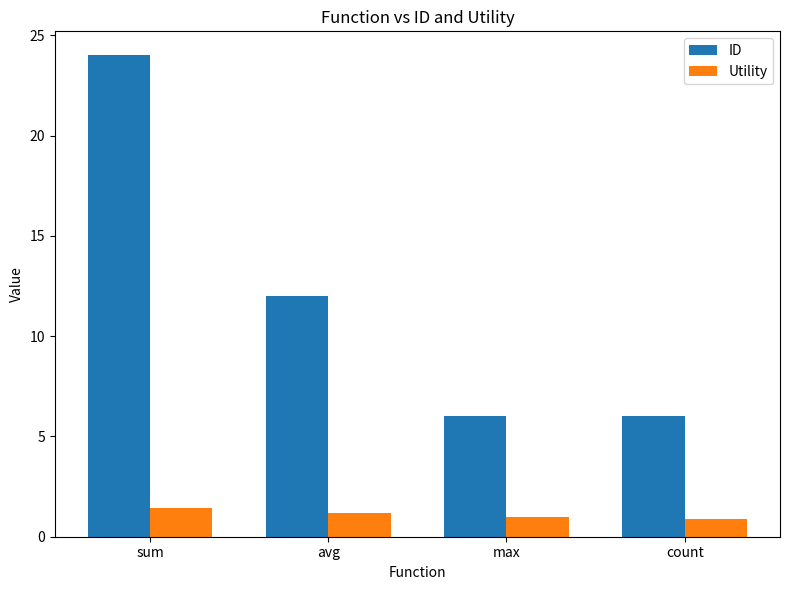

Which series has the widest spread of values?

ID